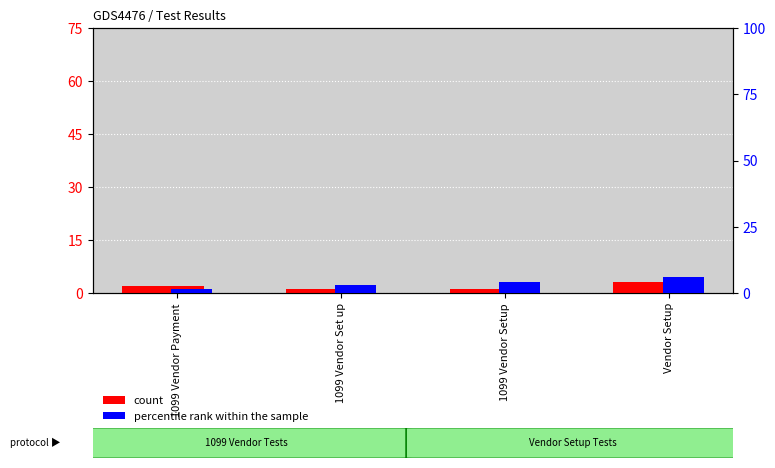

At which label does percentile rank within the sample first exceed 4?

Vendor Setup